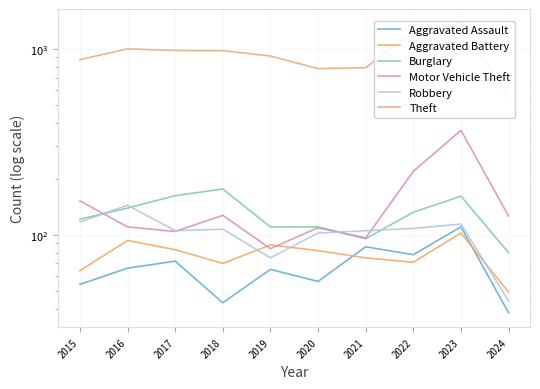

What is the total value across all series at 2015?

1382